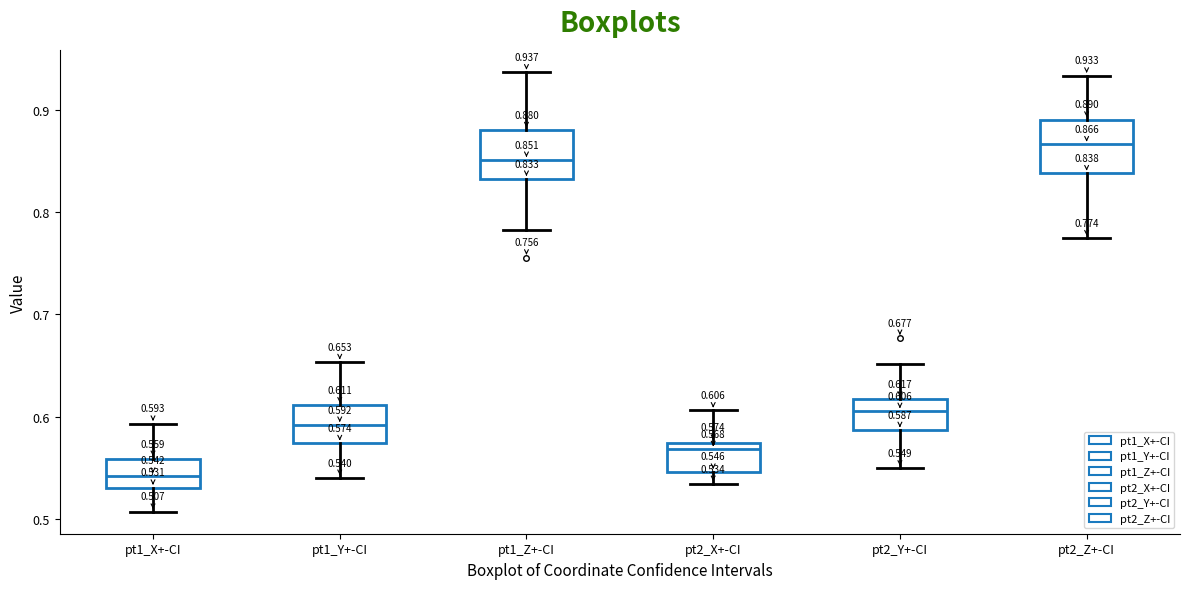

Which box has the lowest median line?

pt1_X+-CI